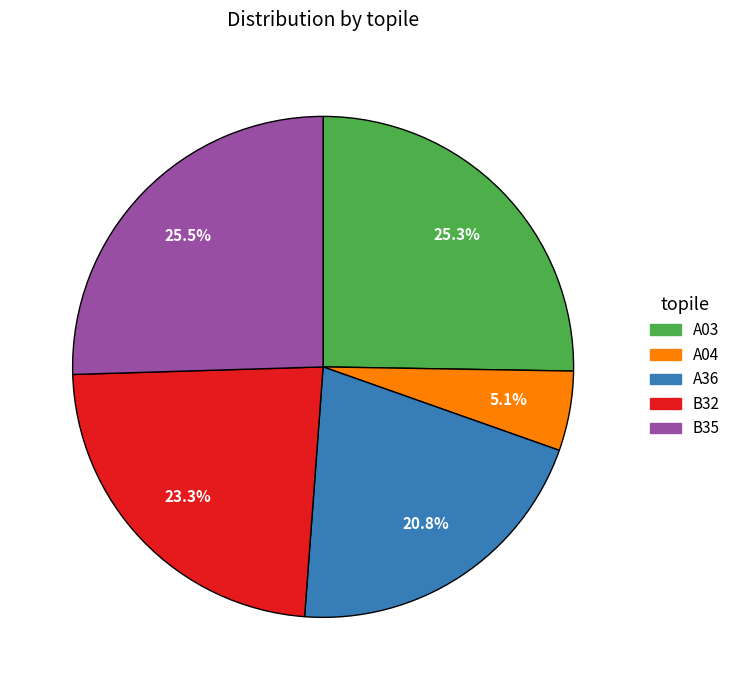

To the nearest percent, what is the combined percentage of B35 and A36?

46%